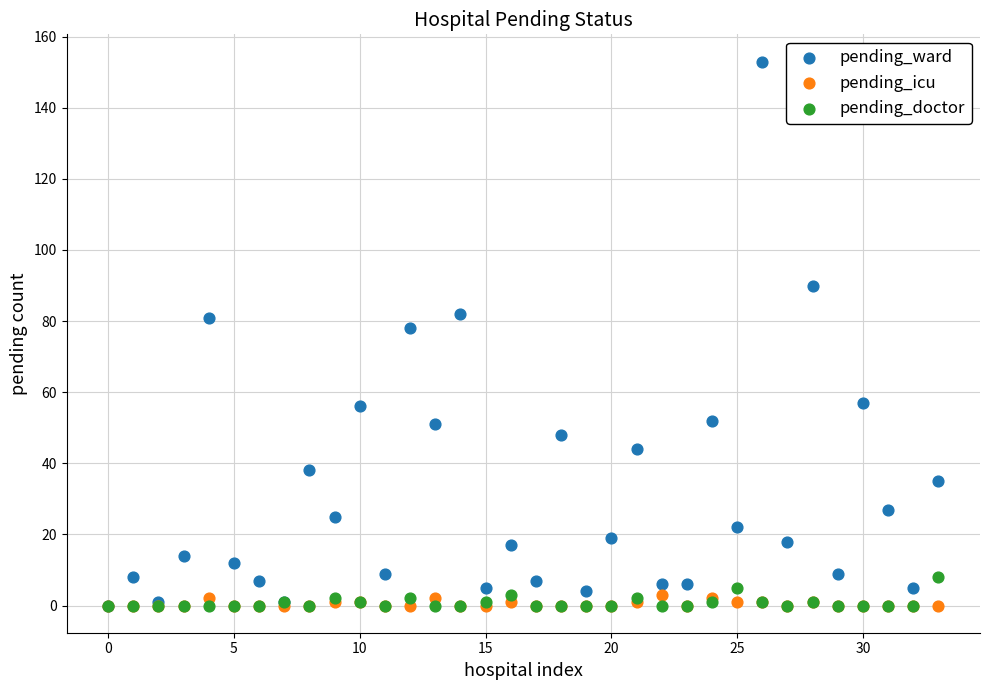

Which series has the widest spread of Y values?

pending_ward